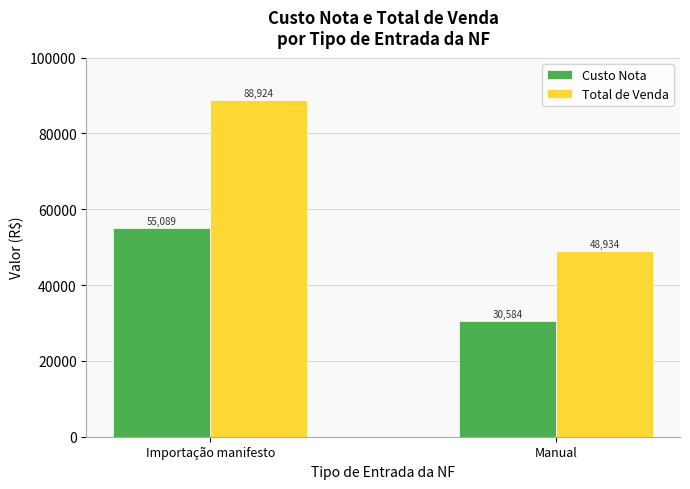

What is the average value of the Total de Venda series?

68929.1